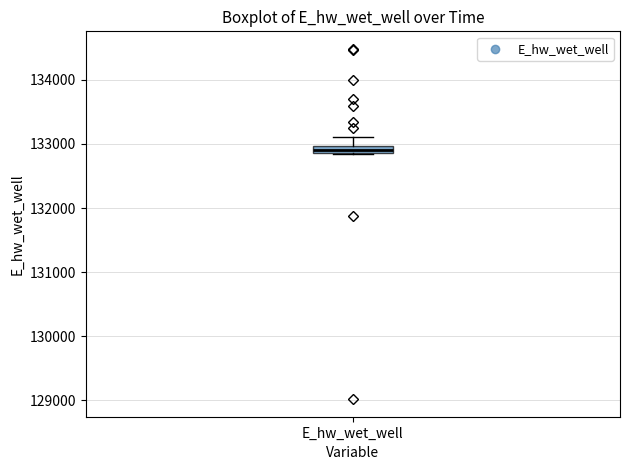

Where is the upper edge of the box for E_hw_wet_well on the y-axis? The values are not printed on the chart, so give them approximately, as read against the axis.

133000